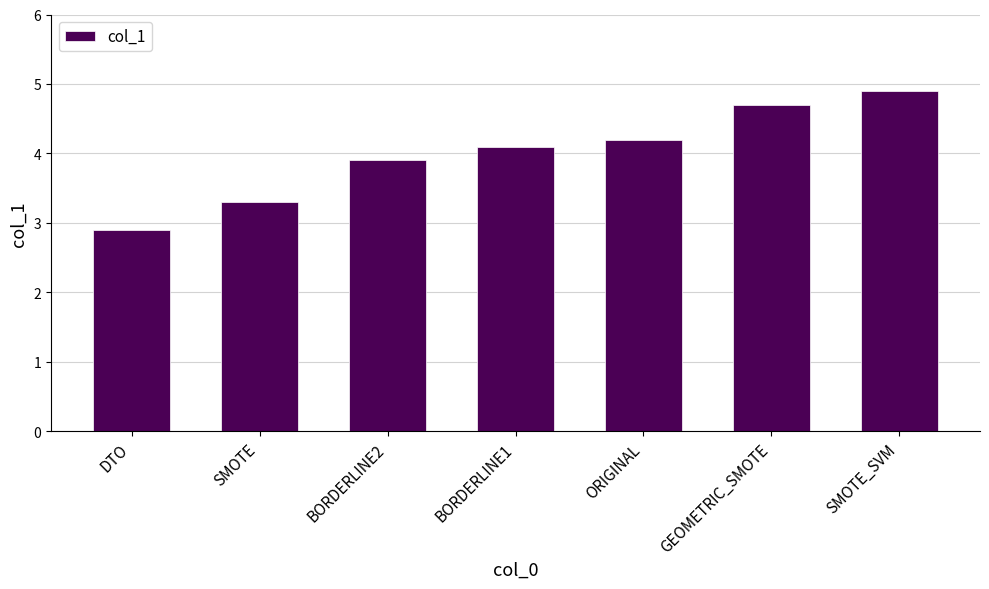

What is the ratio of the value at DTO to the value at GEOMETRIC_SMOTE?

0.6